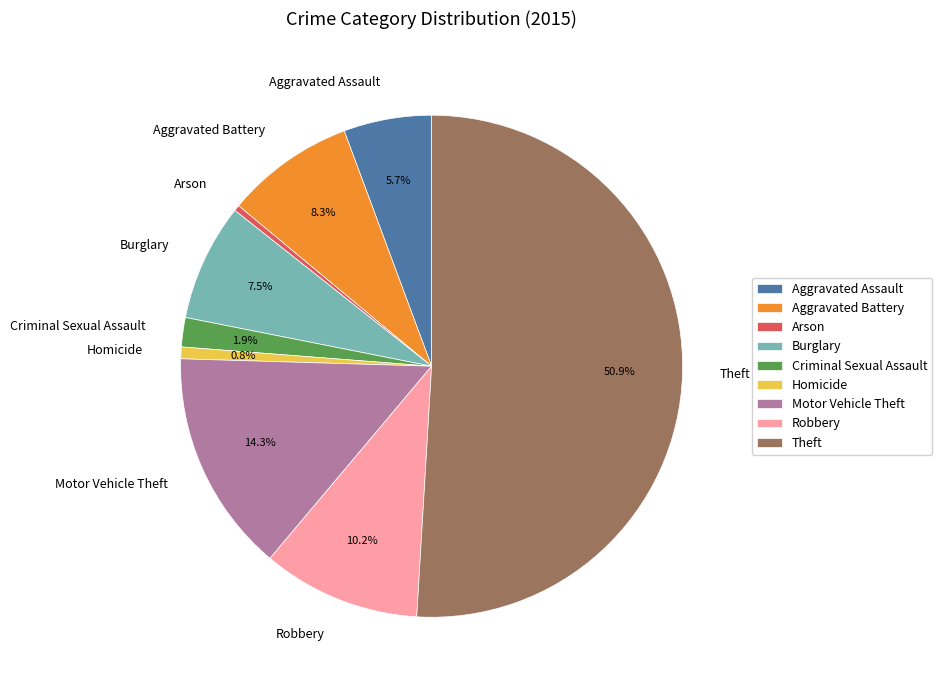

Which category has the biggest portion of the pie?

Theft